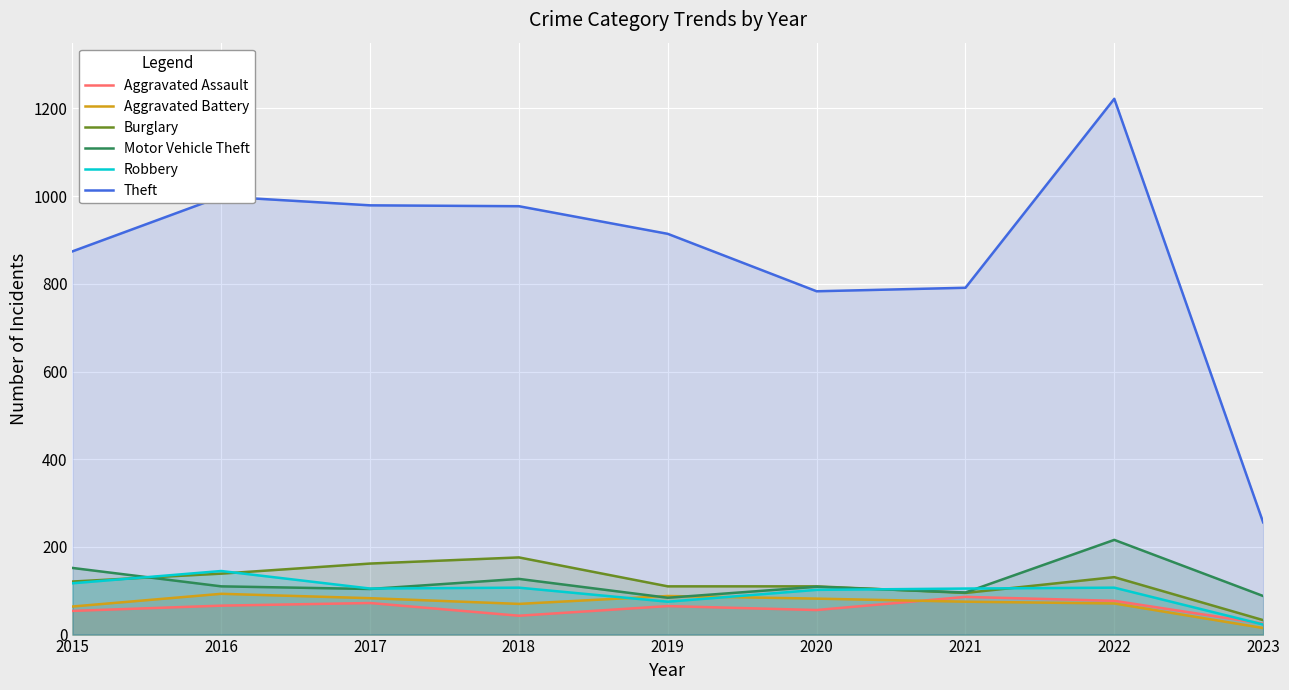

At which category does Aggravated Assault reach its first local peak?

2017